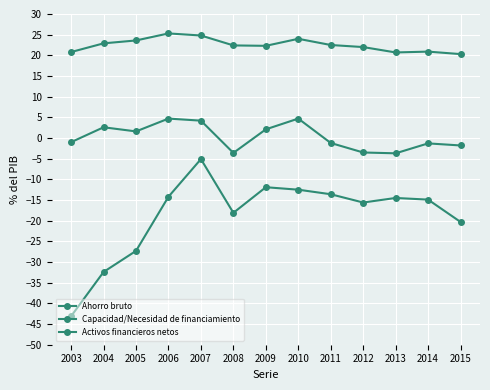

Rank the series at 2008 from lowest to highest value.

Activos financieros netos, Capacidad/Necesidad de financiamiento, Ahorro bruto